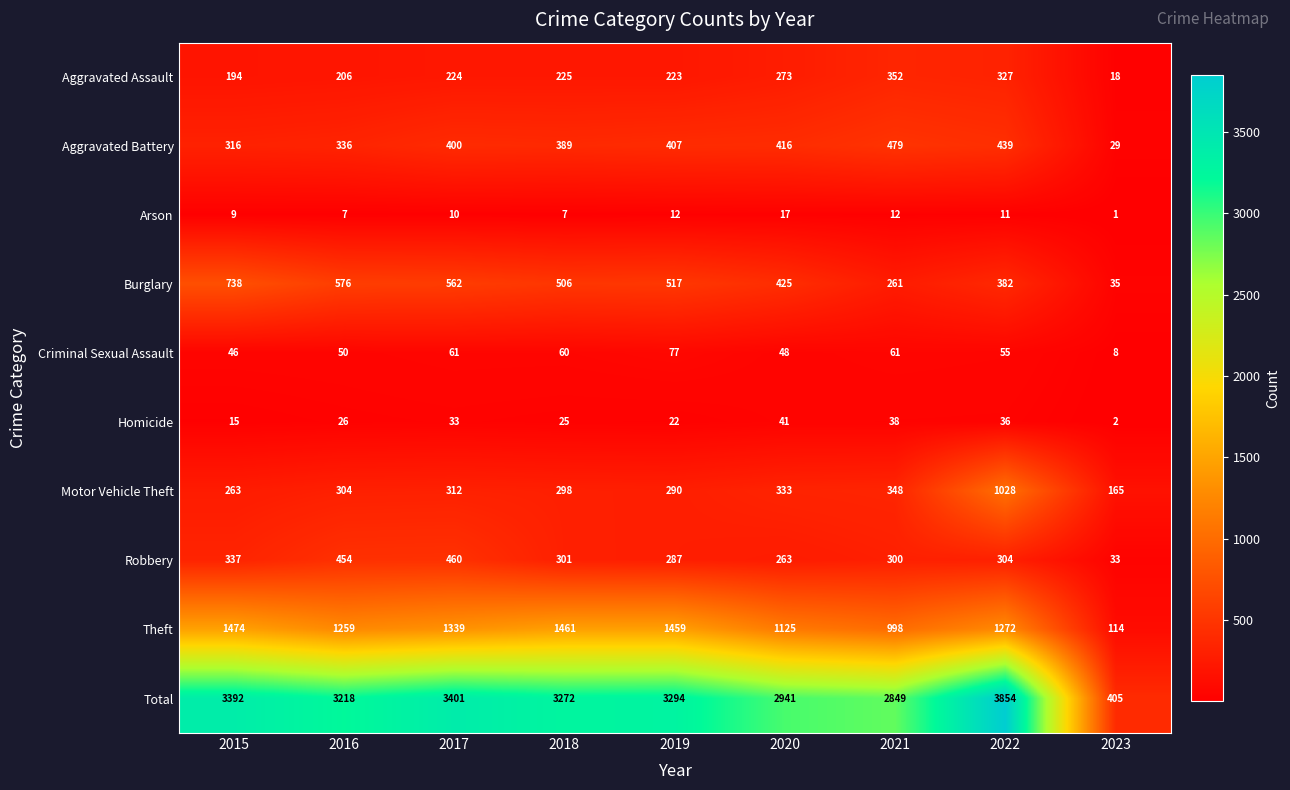

What is the difference between the maximum and minimum values in the Homicide series?

39